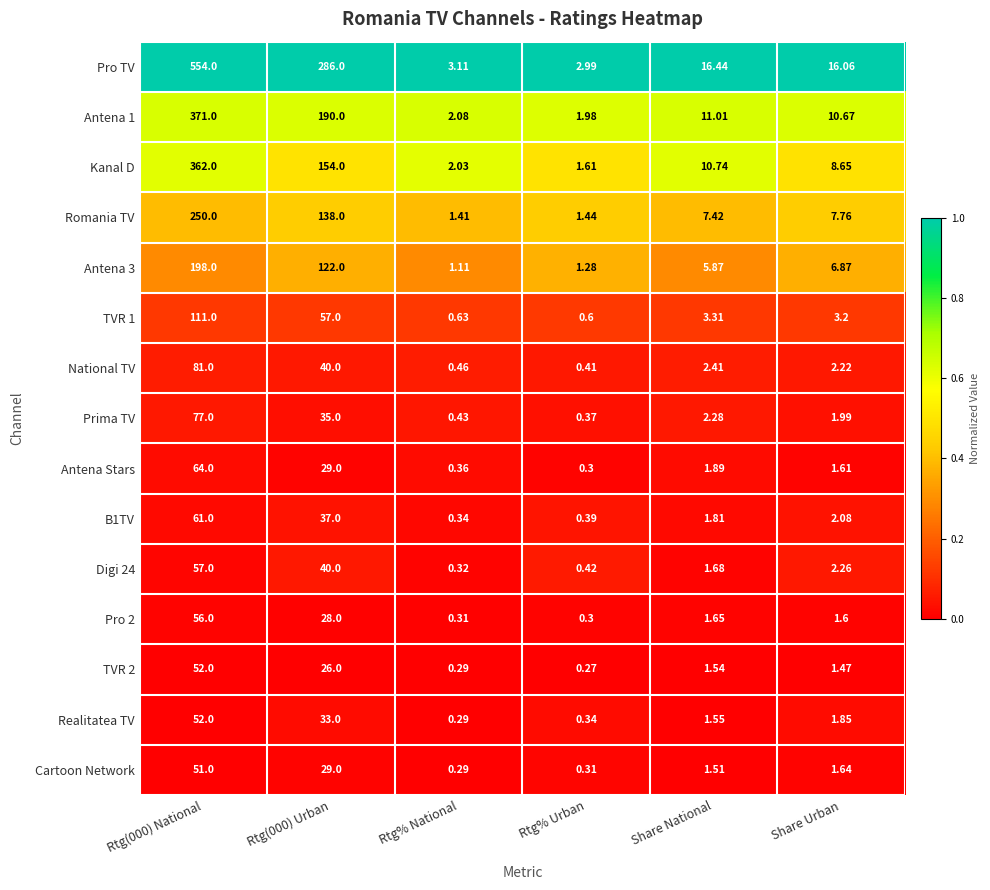

Which series has the largest range (max minus min)?

Pro TV